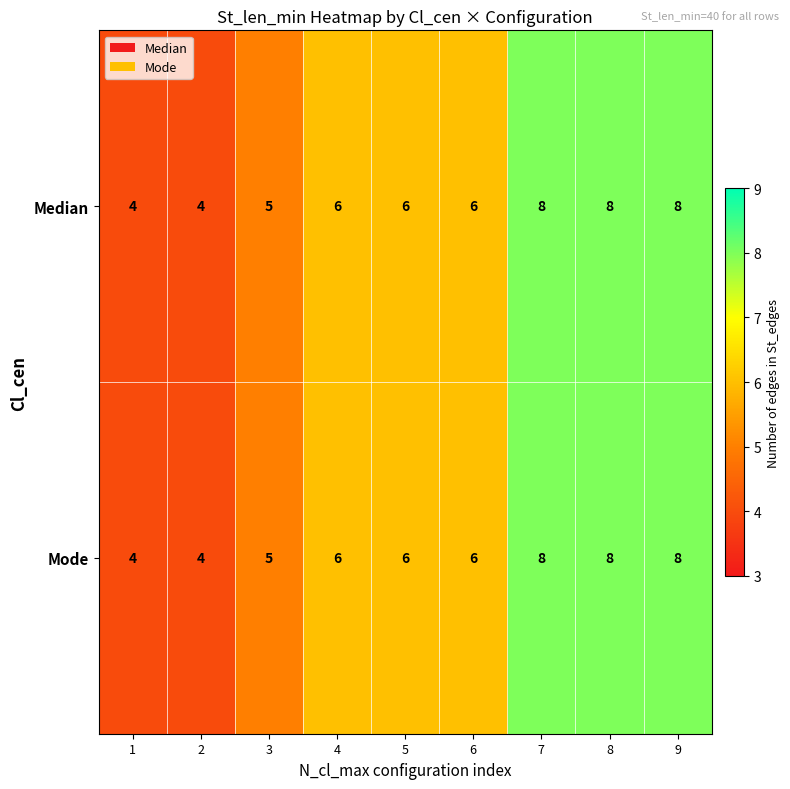

The Median series shows 3 at 4. True or false?

False